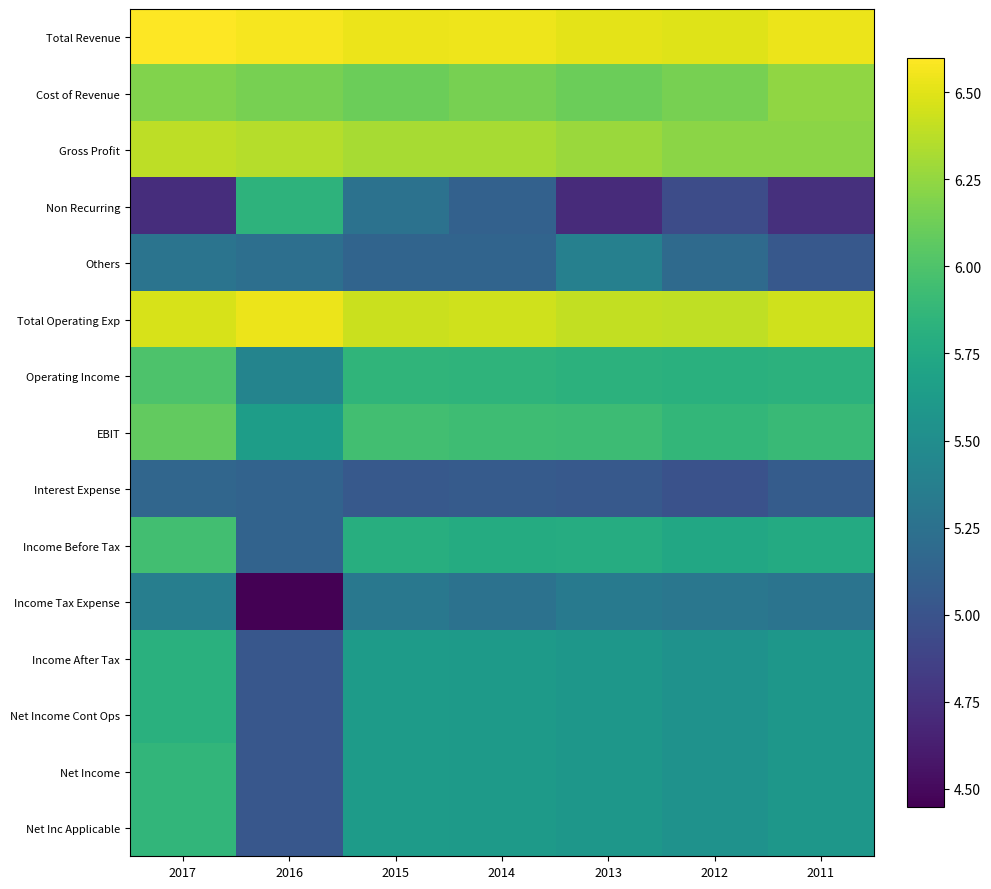

Rank the series at 2012 from lowest to highest value.

Non Recurring, Interest Expense, Others, Income Tax Expense, Income After Tax, Net Income Cont Ops, Net Income, Net Inc Applicable, Income Before Tax, Operating Income, EBIT, Cost of Revenue, Gross Profit, Total Operating Exp, Total Revenue